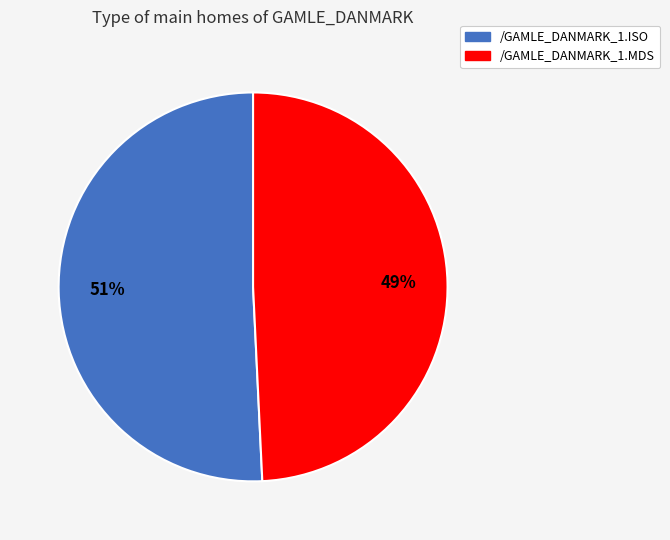

To the nearest percent, what is the difference between the largest and smallest slice percentages?

2%